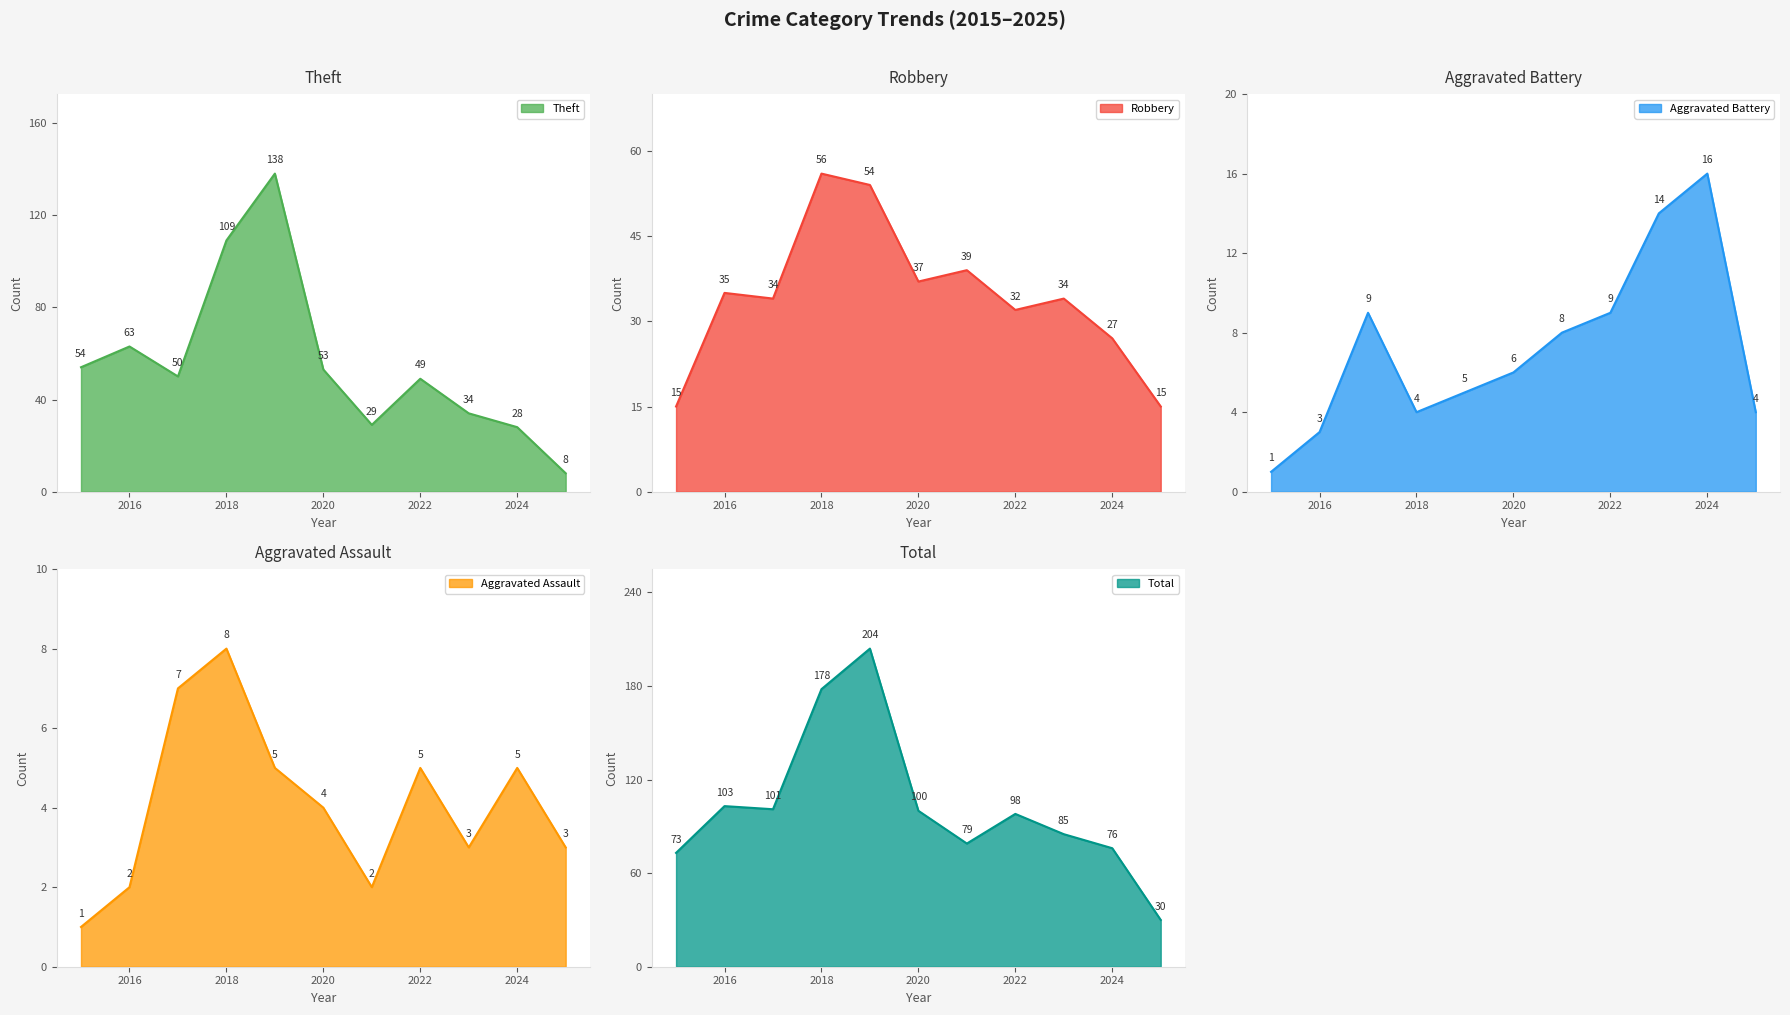

What is the difference between the second highest and minimum values in the Total series?

148